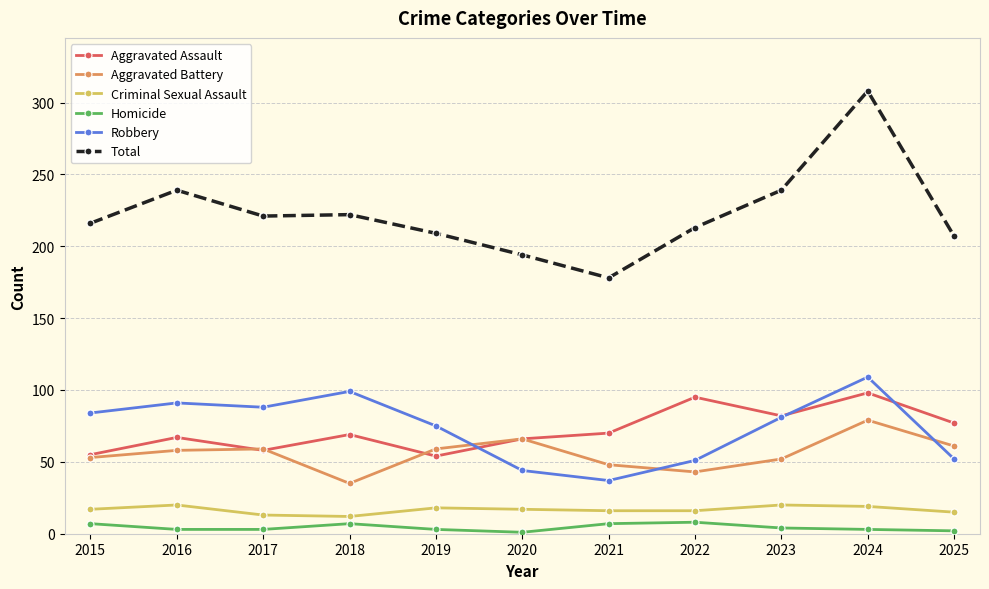

How many lines are shown in the chart?

6